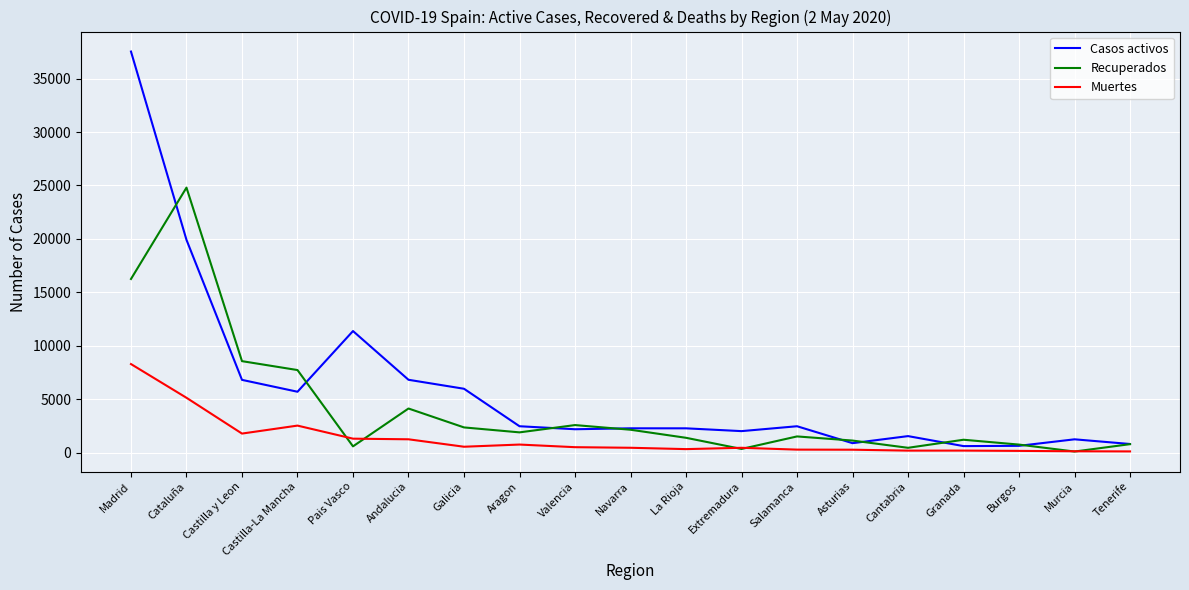

Which series changed the most between Galicia and Burgos?

Casos activos